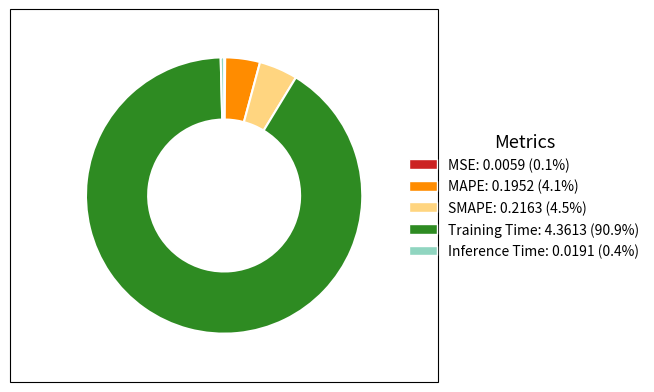

Is Training Time the majority of the pie?

Yes